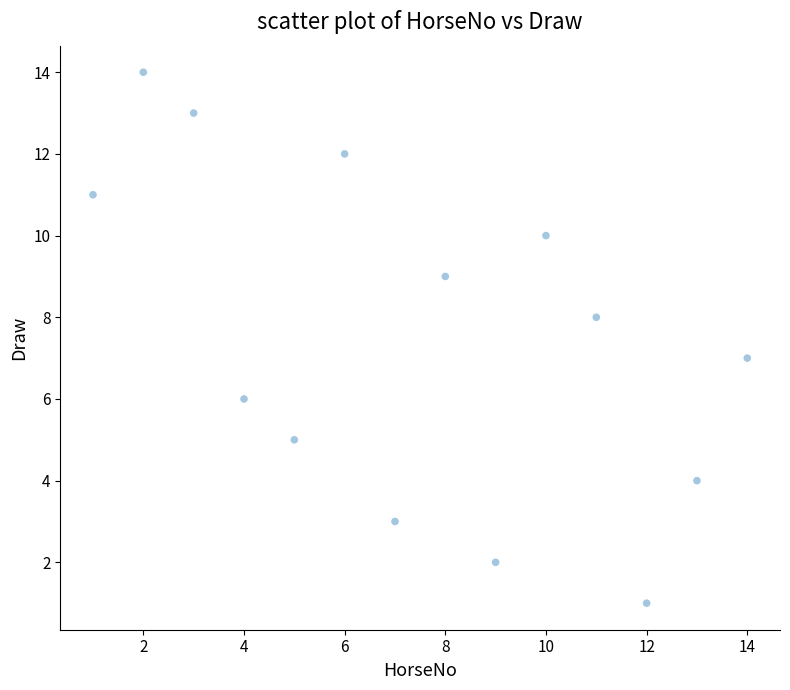

What is the range of Y values (max minus min)?

13